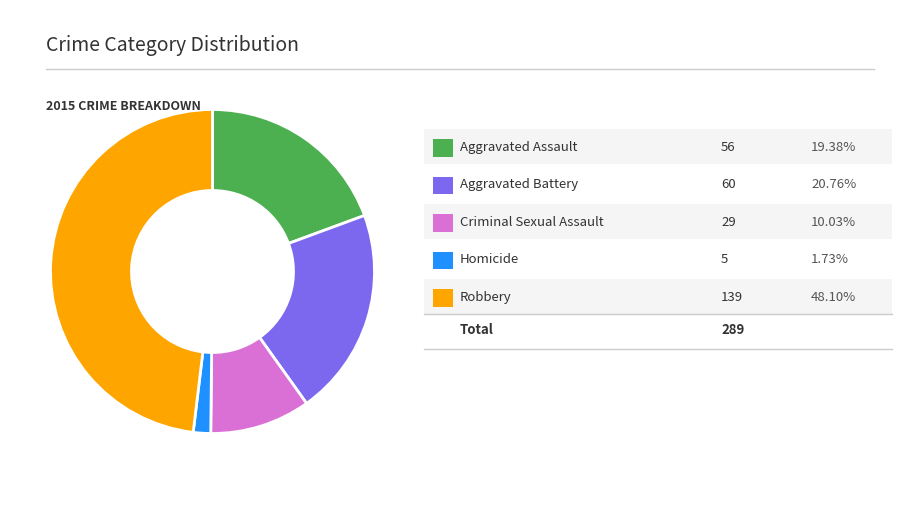

Does any single category account for the majority?

No